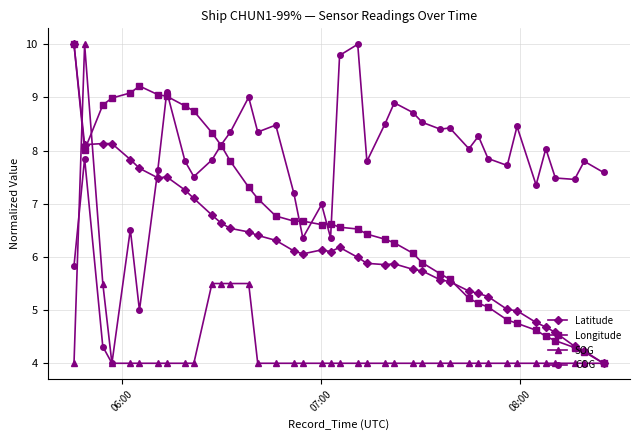

What is the value of the Longitude point at the 34th from the left?

4.8